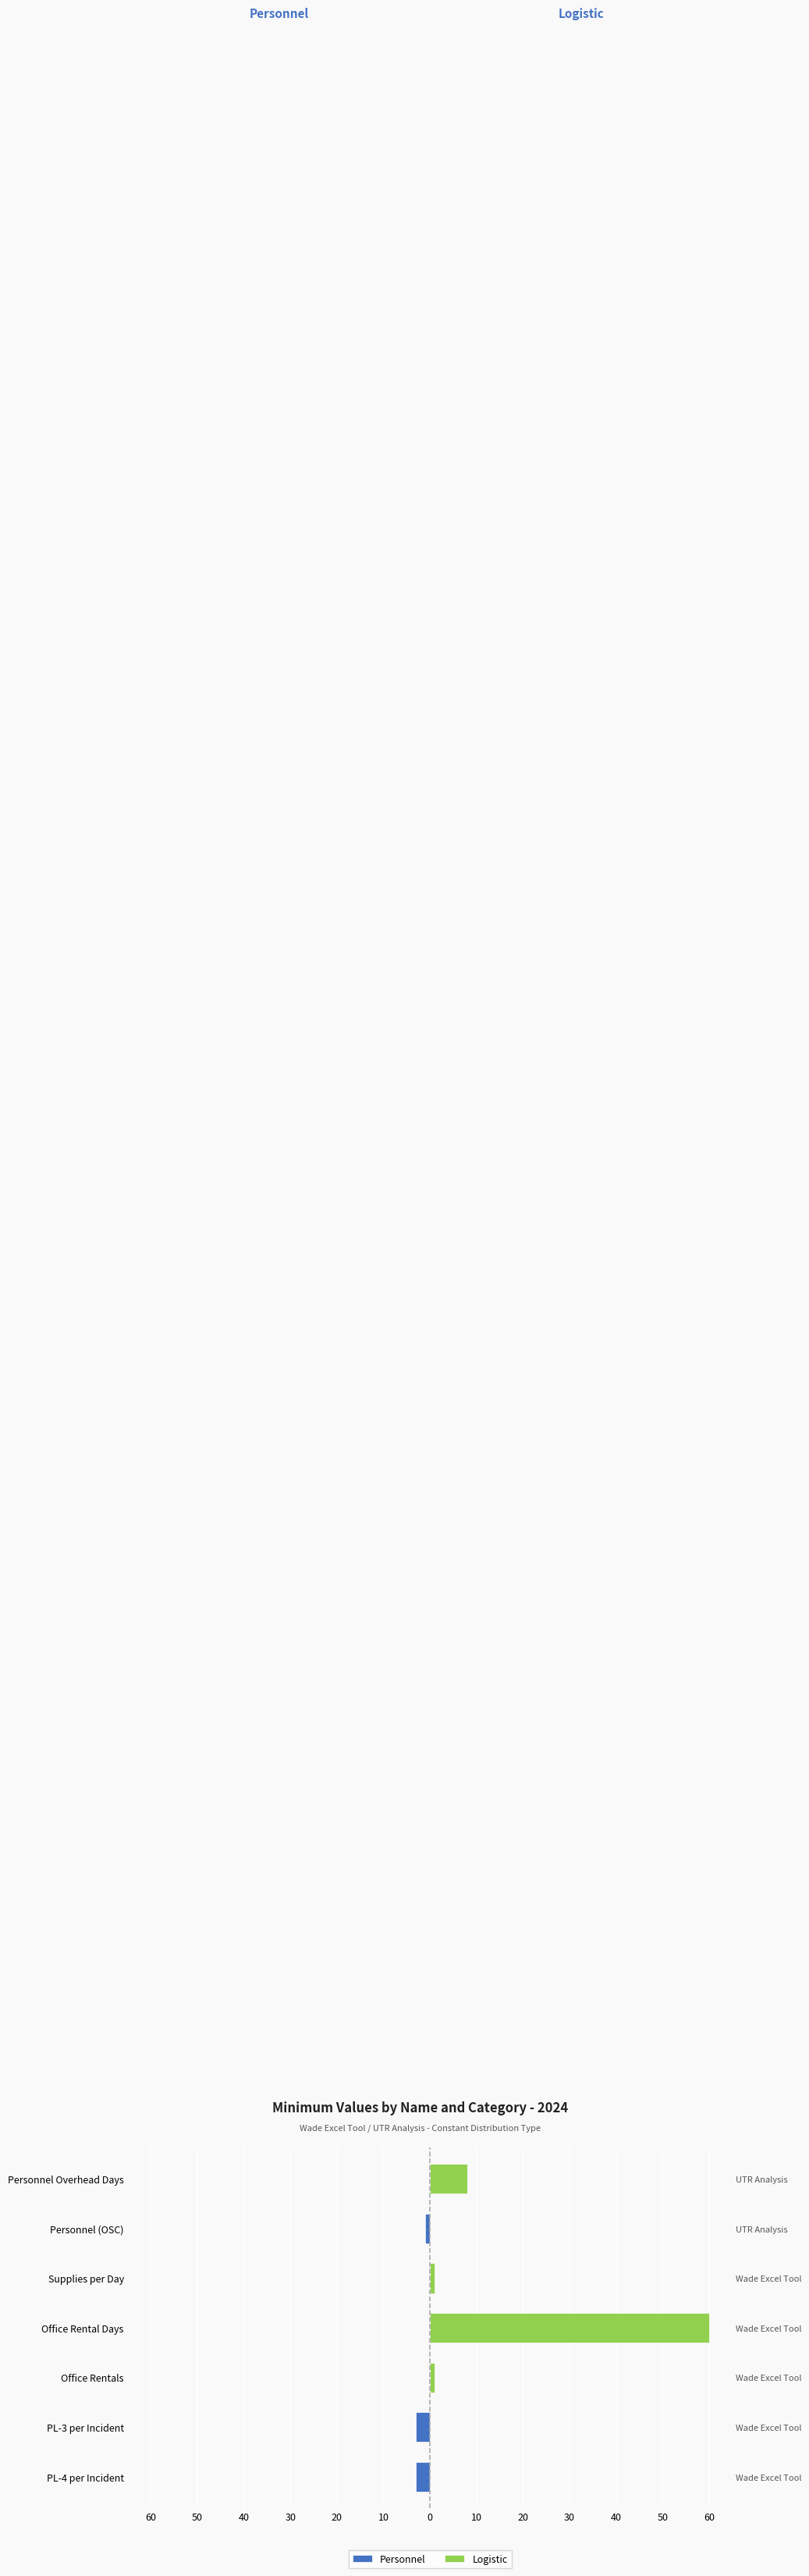

What is the difference between the highest and lowest values at PL-4 per Incident?

3